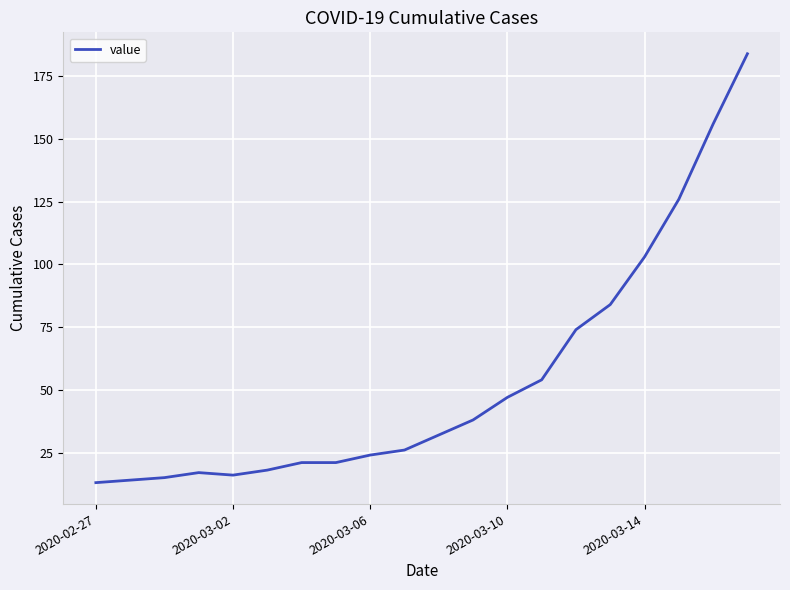

What is the greatest value displayed?

184